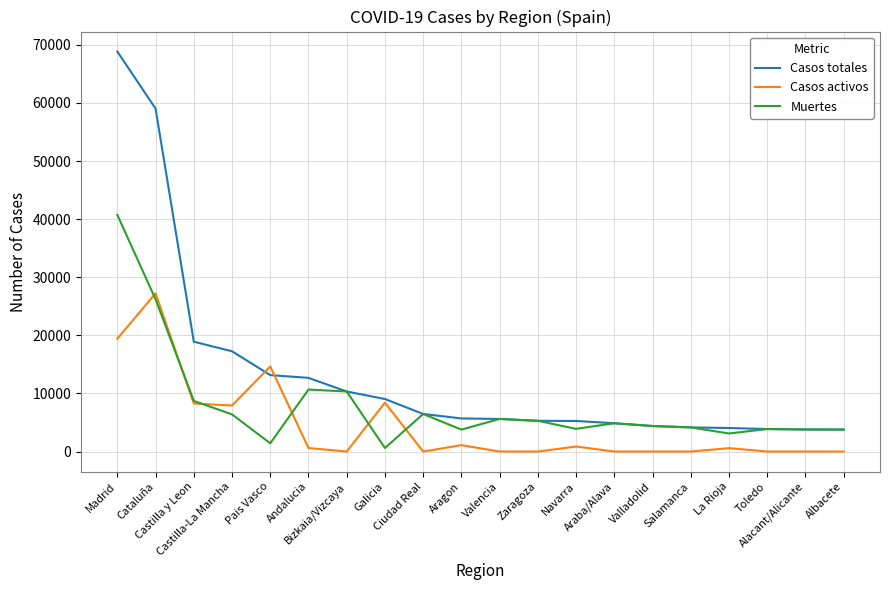

Which series has the largest total across all categories?

Casos totales